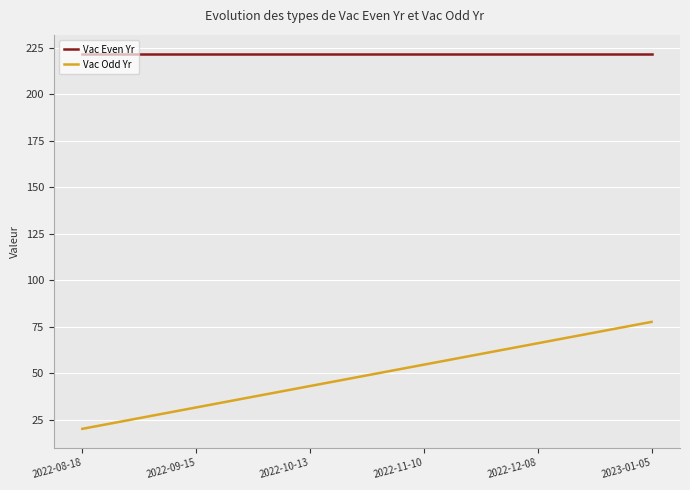

True or false: Vac Even Yr and Vac Odd Yr cross at least once.

False